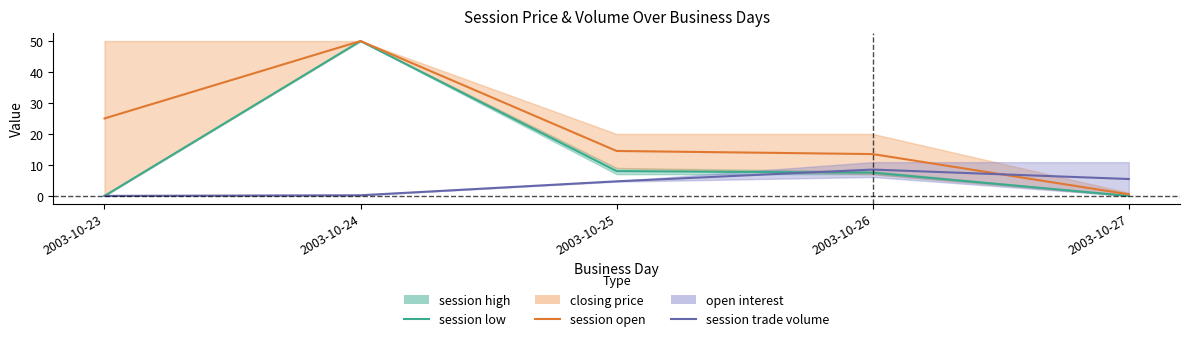

What is the value of the session low point at the 2nd from the left?

50.0